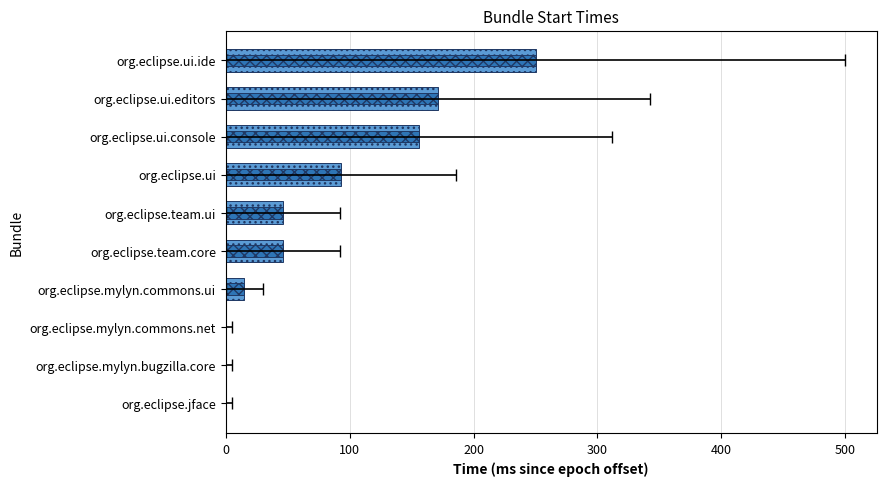

The value of started (cross pattern) at org.eclipse.ui.console is 277. True or false?

False